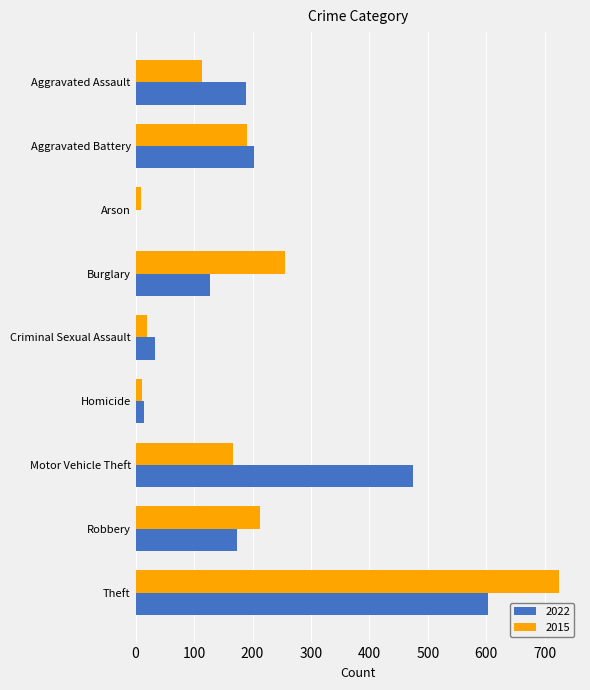

What is the total value across all series at Motor Vehicle Theft?

641